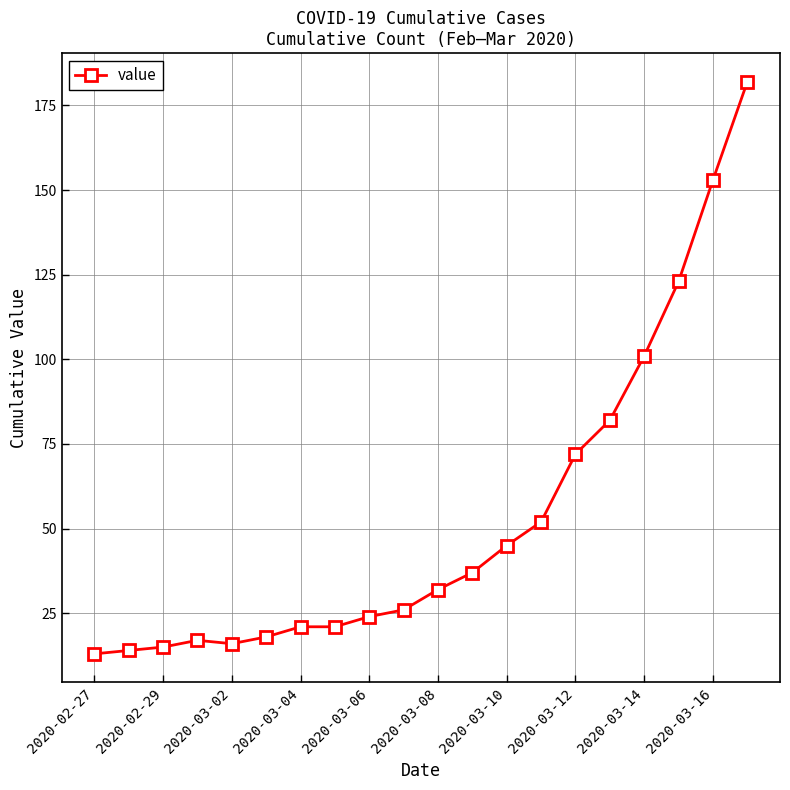

What is the difference between the second highest and minimum values?

140